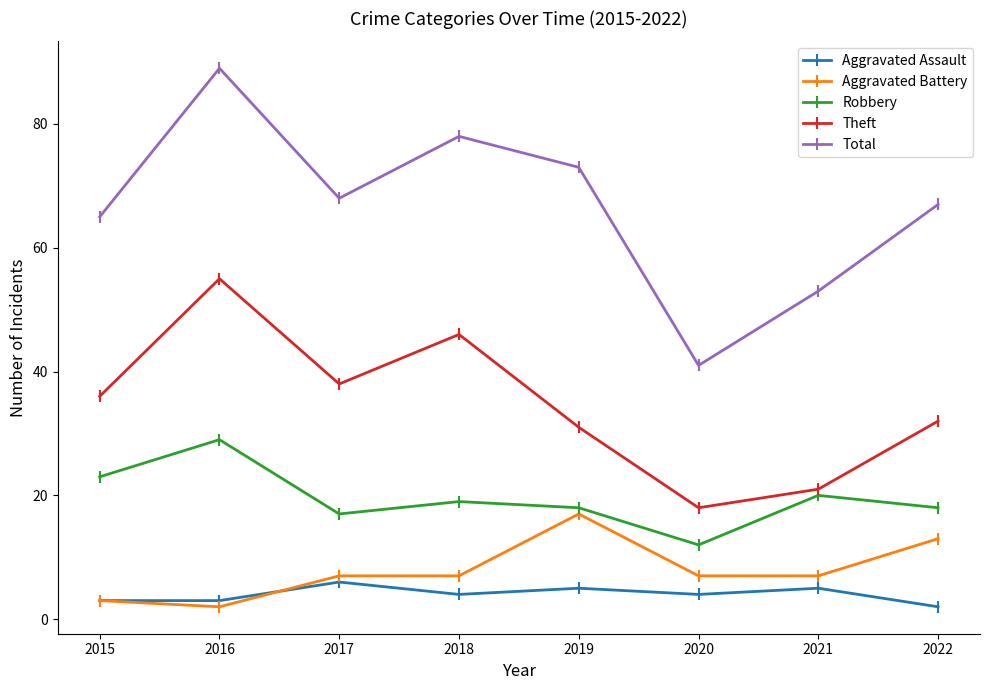

How many interior local peaks does the Aggravated Assault series have?

3